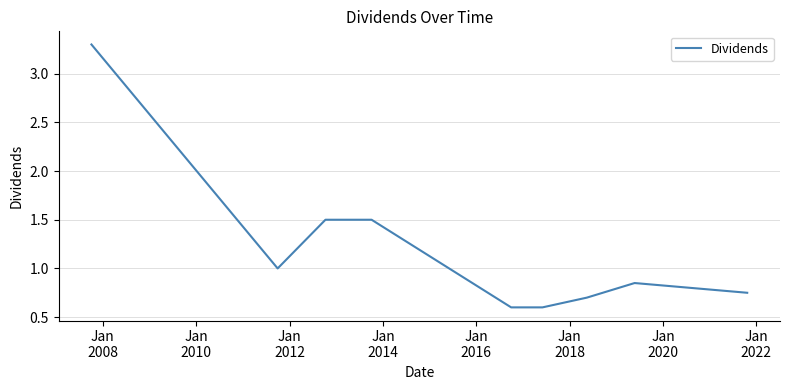

What is the difference between the second highest and second lowest values?

0.9